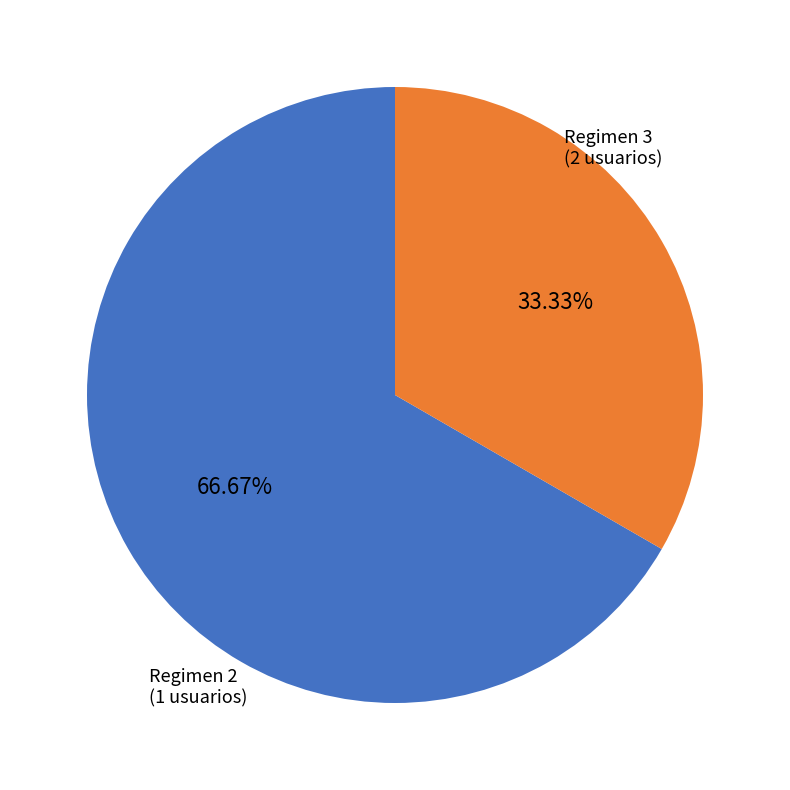

To the nearest percent, what is the difference between the largest and smallest slice percentages?

33%